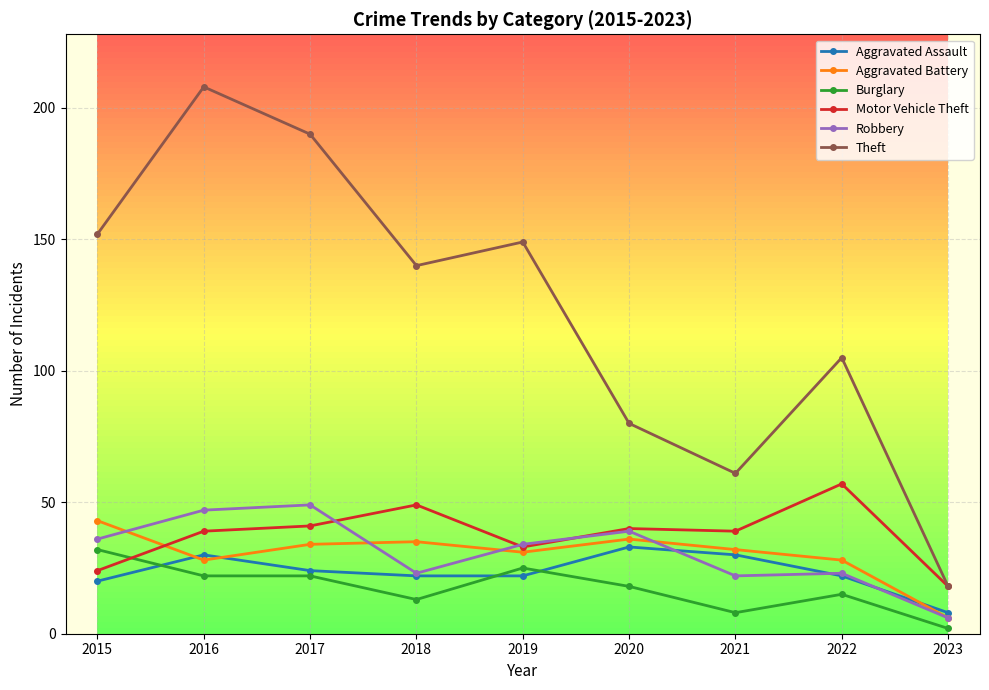

What value does the Aggravated Assault series have at 2016, to the nearest 5?

30